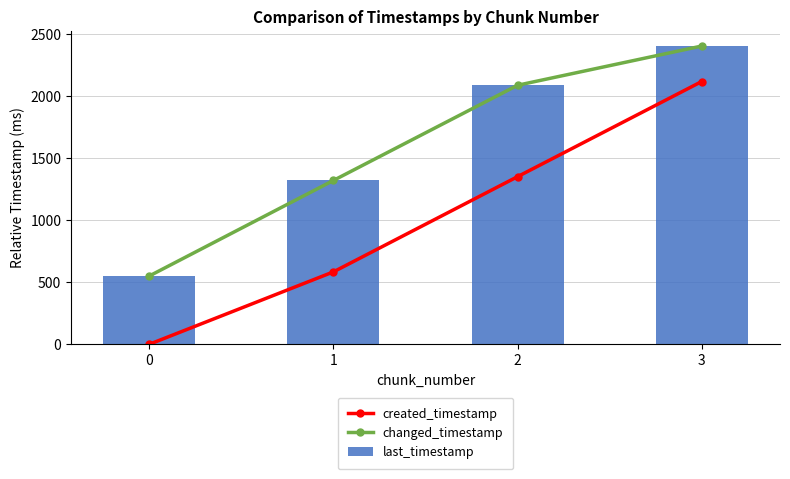

What is the total value across all series at 2?

5533.5